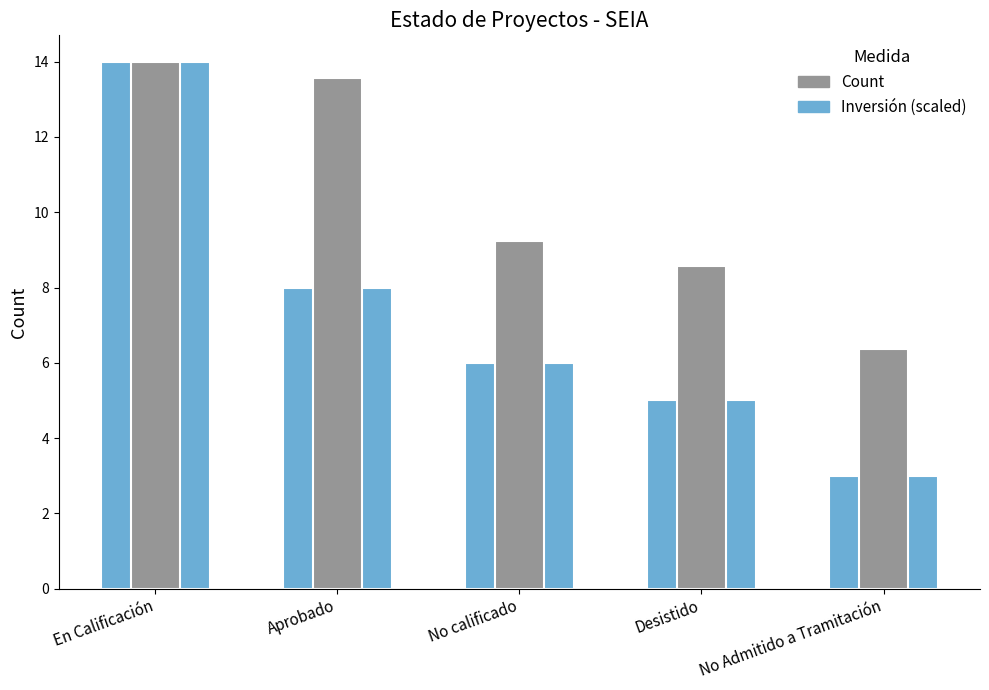

How many groups of bars are there?

5